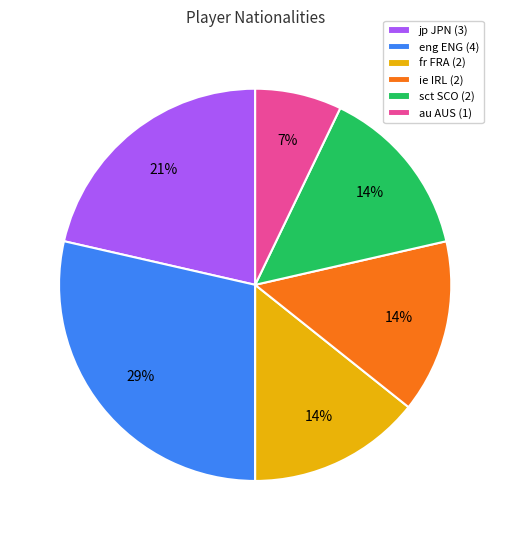

Approximately how many times larger is the value at ie IRL (2) compared to sct SCO (2)?

1.0